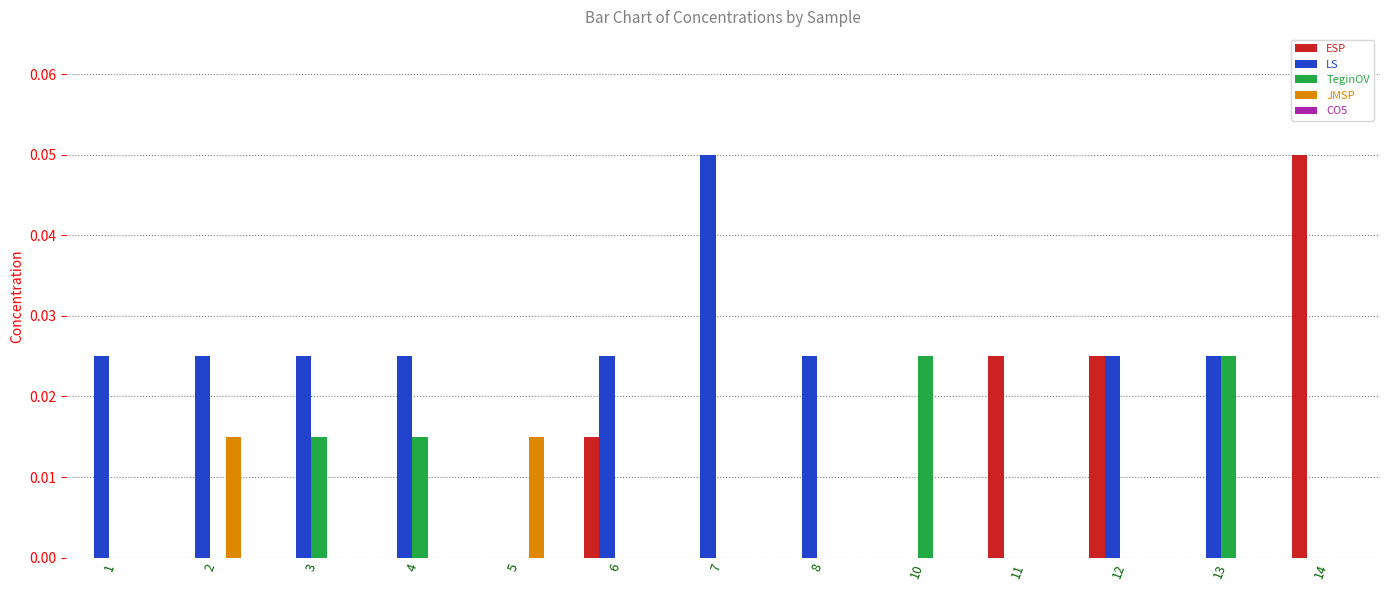

The value of ESP at 7 is 0.0. True or false?

True